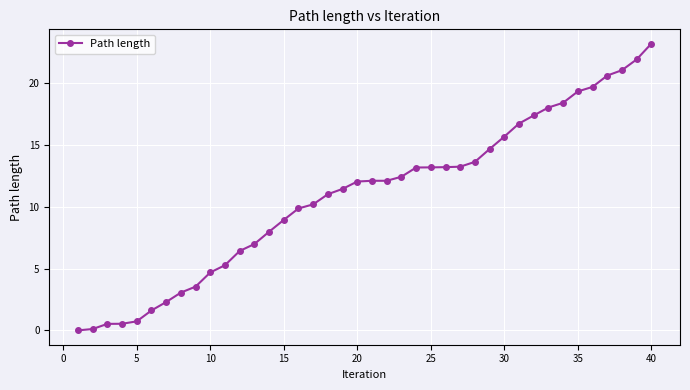

How many lines are shown in the chart?

1